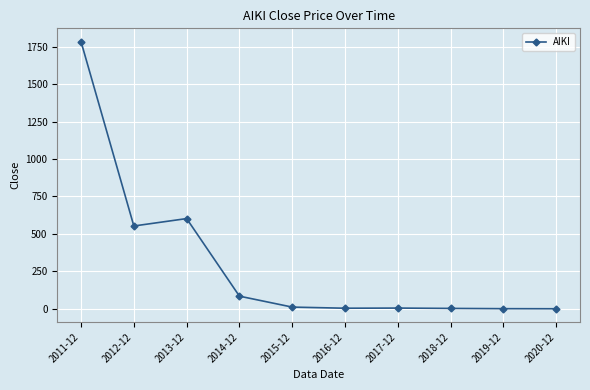

At which label does the data first exceed 11?

2011-12